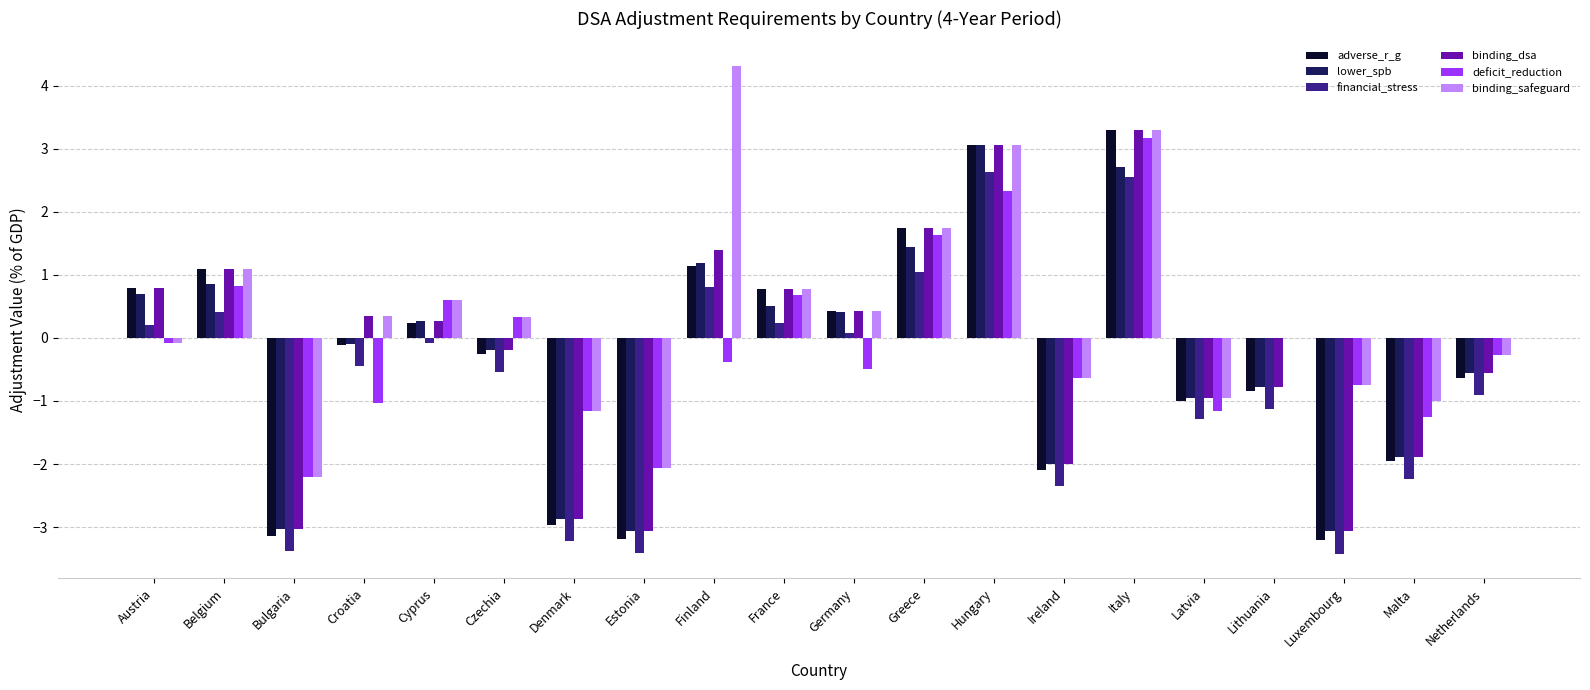

At which category is the sum across all series the highest?

Italy